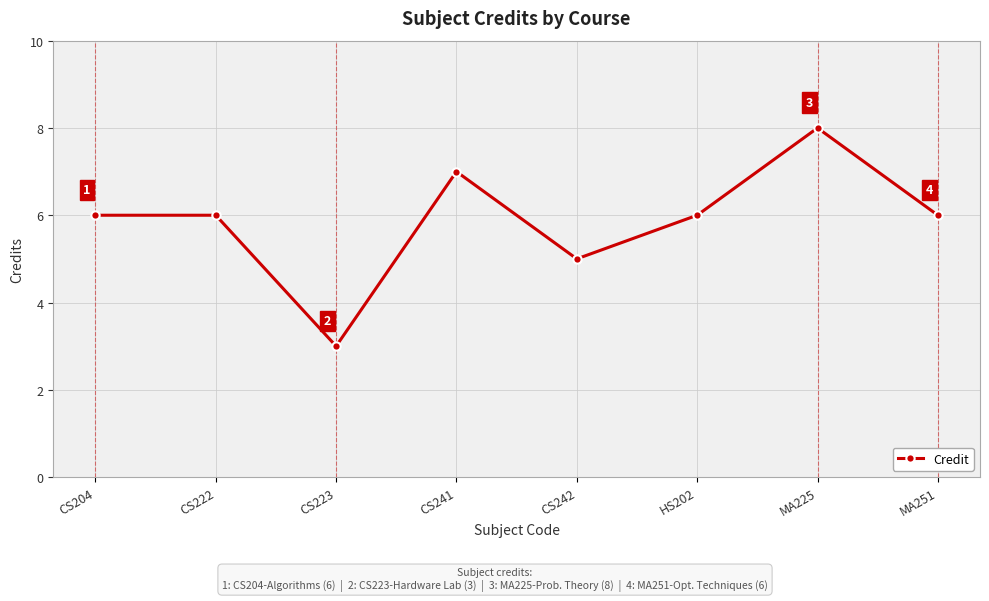

What is the change in value from CS242 to MA225?

+3